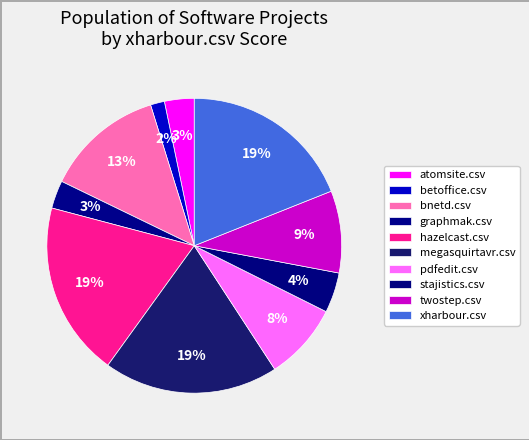

To the nearest percent, what is the difference between the largest and smallest slice percentages?

18%